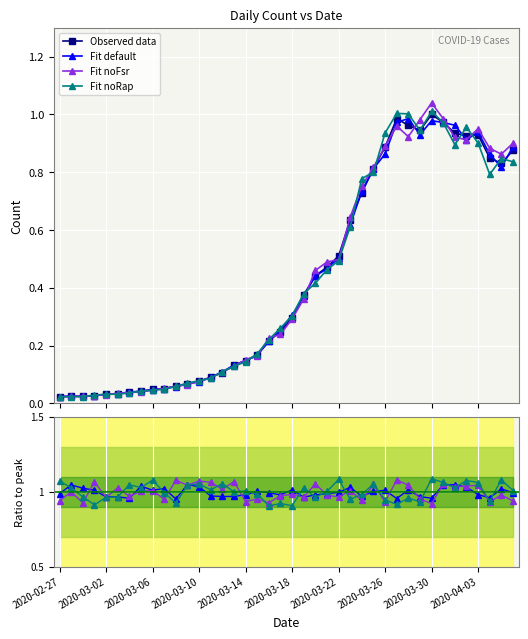

How many interior local valleys (lower than both neighbors) does the data have?

3